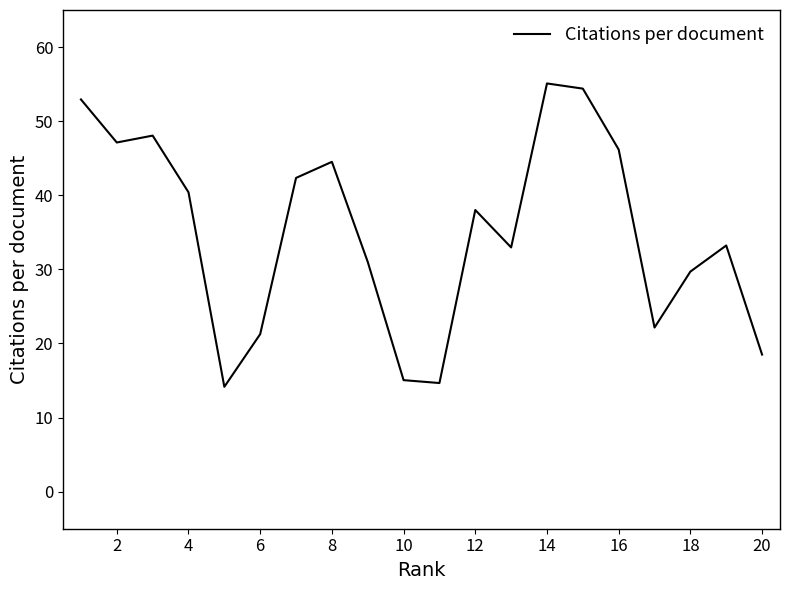

What is the difference between the second highest and minimum values?

40.2